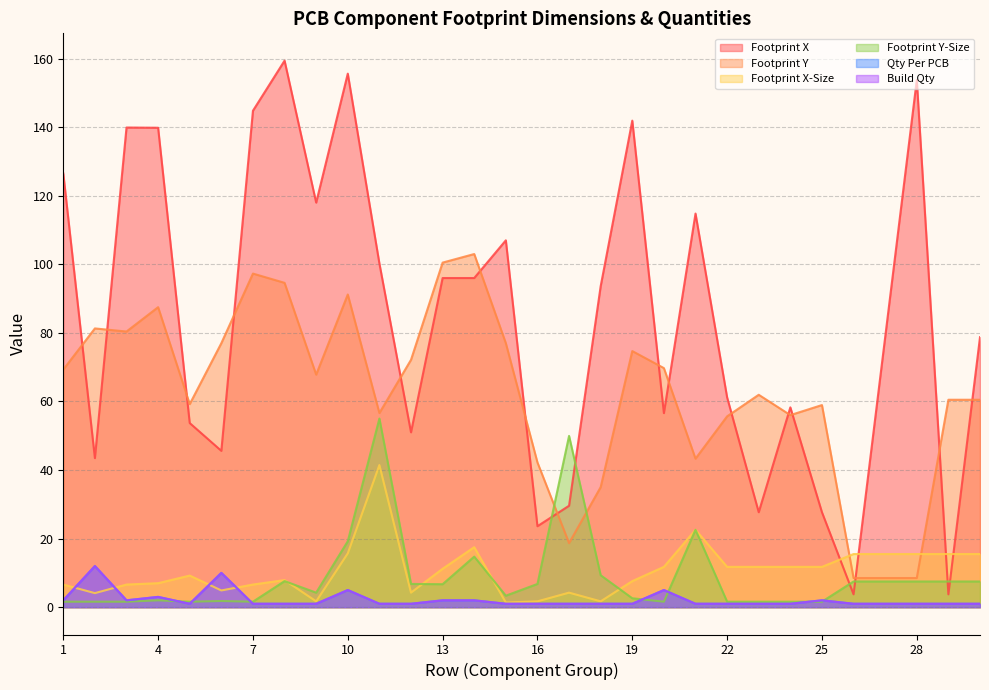

Where is Footprint Y-Size nearest to the value 28?

21